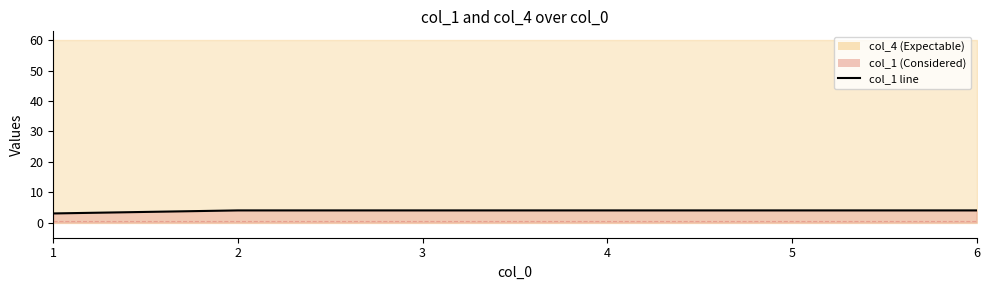

What is the change in value from 1 to 6?

+1